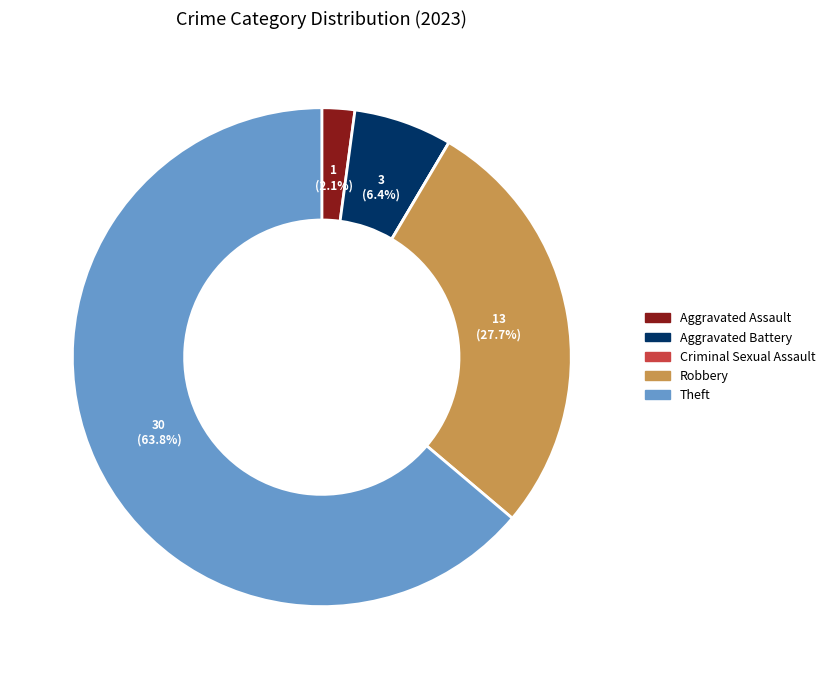

Is it true that Aggravated Assault is 2% of the pie?

True